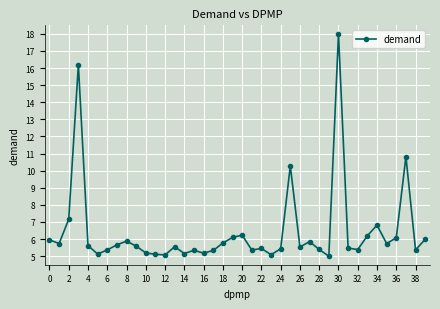

True or false: there are more than 0 points higher than both neighbors.

True